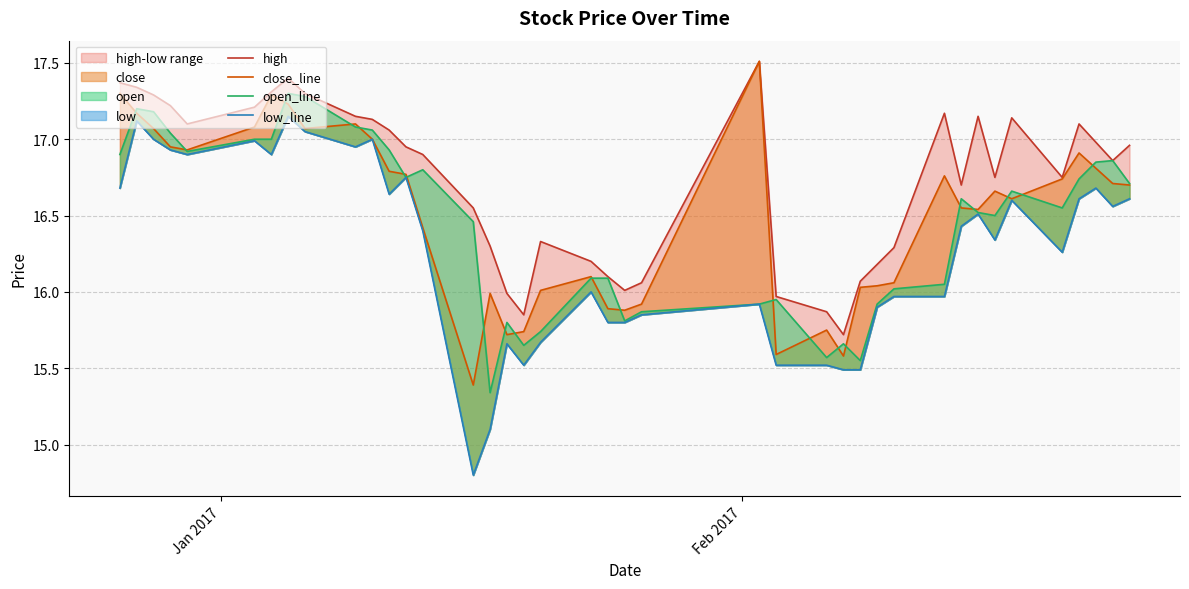

The value of close_line at 23 is 23.4. True or false?

False